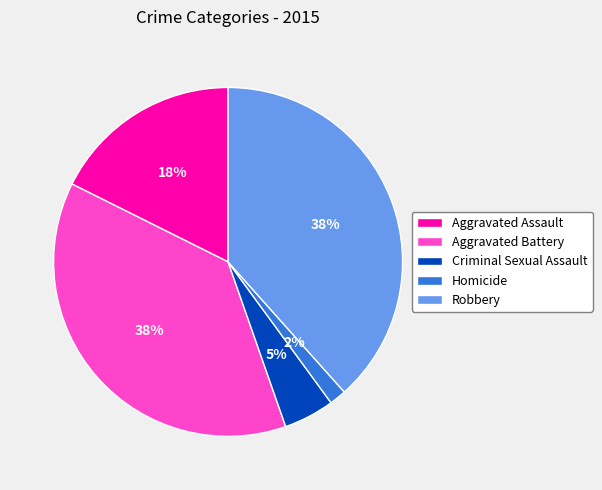

How many slices are in this pie chart?

5